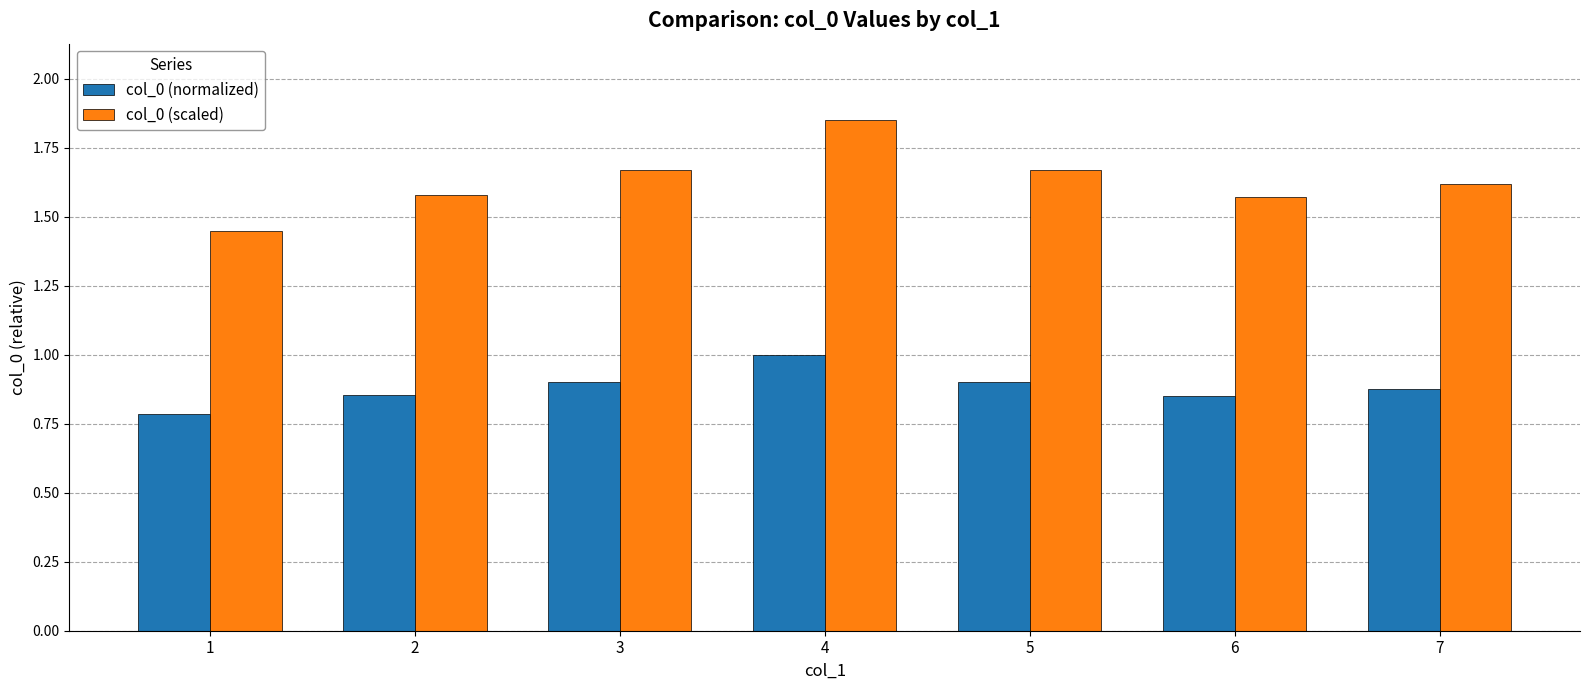

The col_0 (normalized) series shows 0.3 at 1. True or false?

False